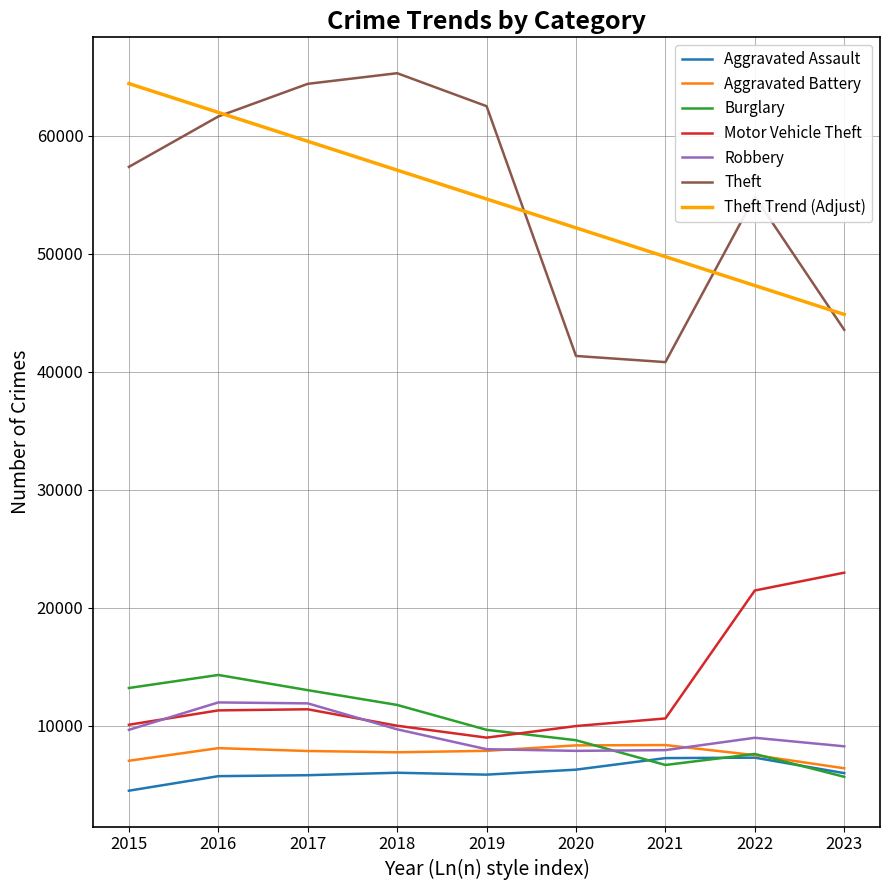

What is the value of the Theft point at the 4th from the left?

65287